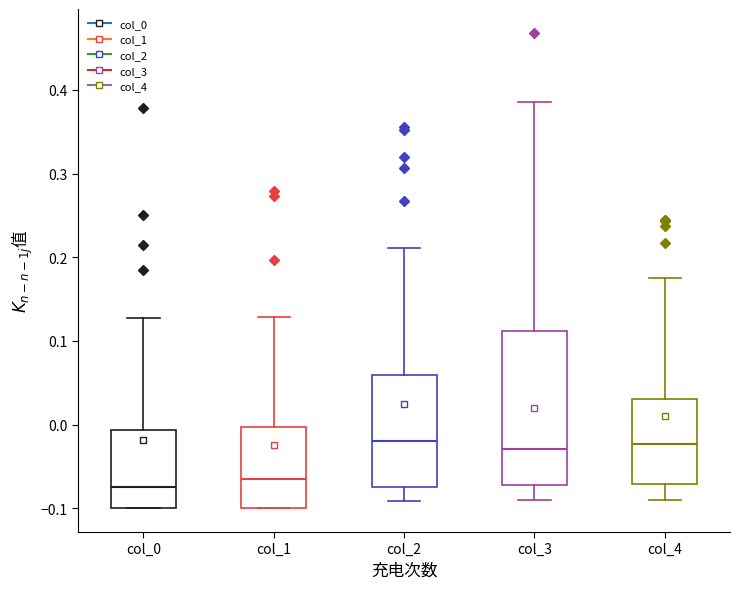

Reading left to right, transcribe this box plot: for each box, give where its median line is, the range the box spans, and where its two whiskers end, as read against the y-axis. The values are not printed on the chart, so give them approximately, as read against the axis.

col_0: median -0.07, box -0.10 to -0.01, whiskers -0.10 to 0.13
col_1: median -0.06, box -0.10 to 0.00, whiskers -0.10 to 0.13
col_2: median -0.02, box -0.07 to 0.06, whiskers -0.09 to 0.21
col_3: median -0.03, box -0.07 to 0.11, whiskers -0.09 to 0.39
col_4: median -0.02, box -0.07 to 0.03, whiskers -0.09 to 0.17